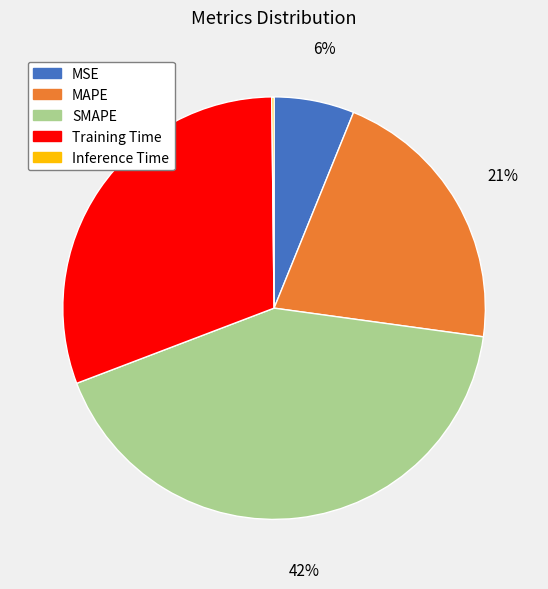

Between MAPE and MSE, which is larger?

MAPE